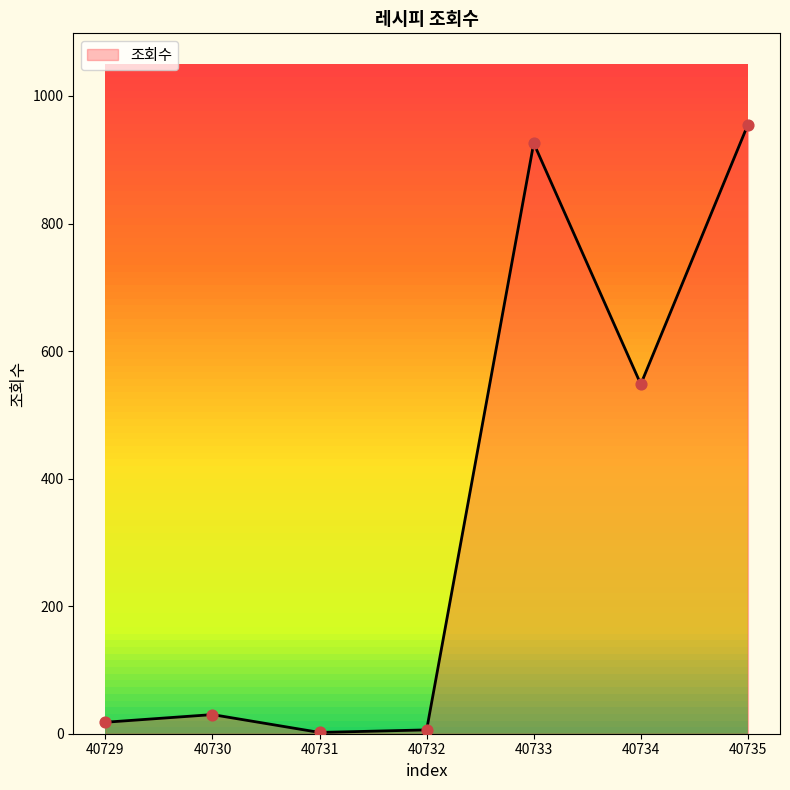

Which has a higher value, 40730 or 40731?

40730